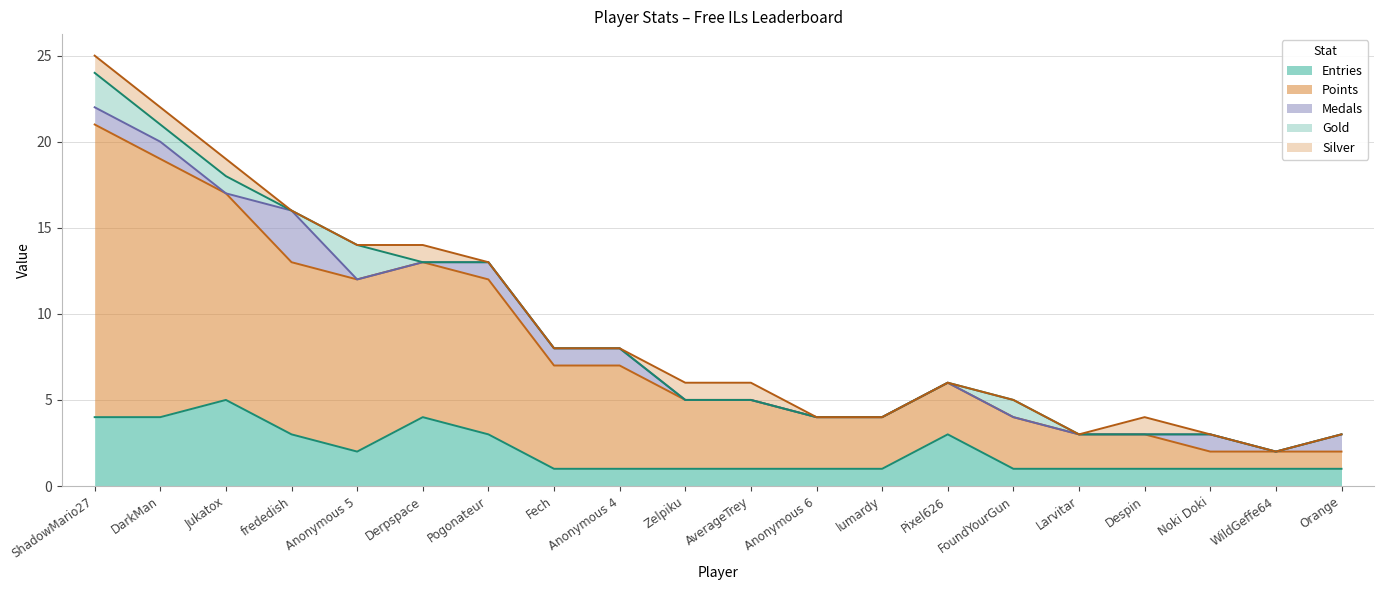

The value of Silver at Orange is 0. True or false?

True